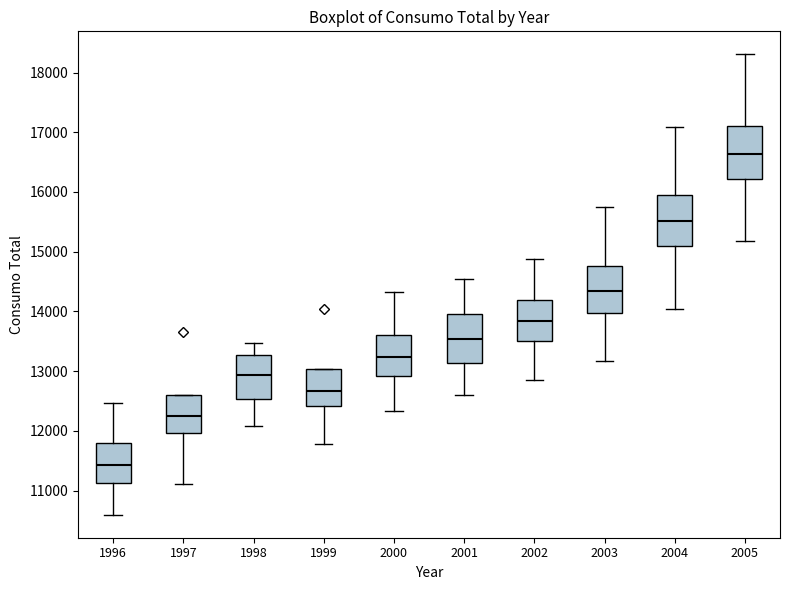

Where is the upper edge of the box at x = 1996 on the y-axis? The values are not printed on the chart, so give them approximately, as read against the axis.

11800